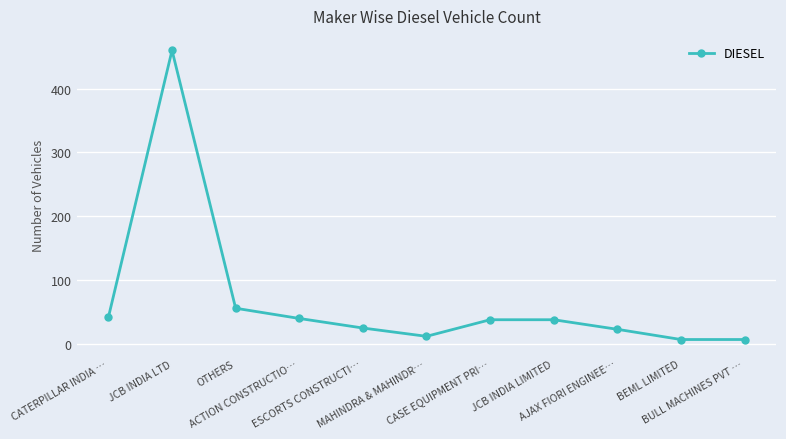

What is the maximum value shown in the chart?

460